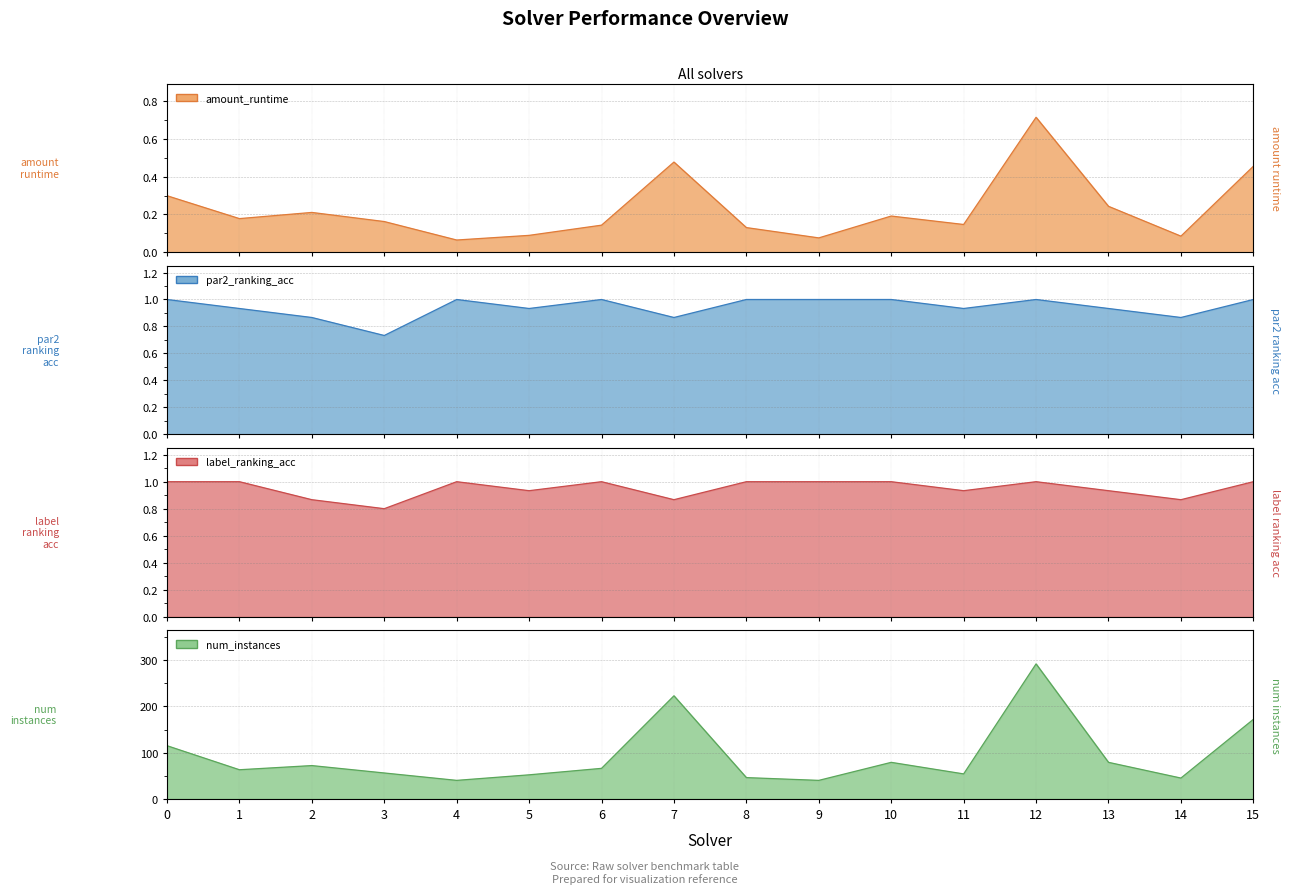

Rank the categories by amount_runtime (line) value from lowest to highest.

4, 9, 14, 5, 8, 6, 11, 3, 1, 10, 2, 13, 0, 15, 7, 12